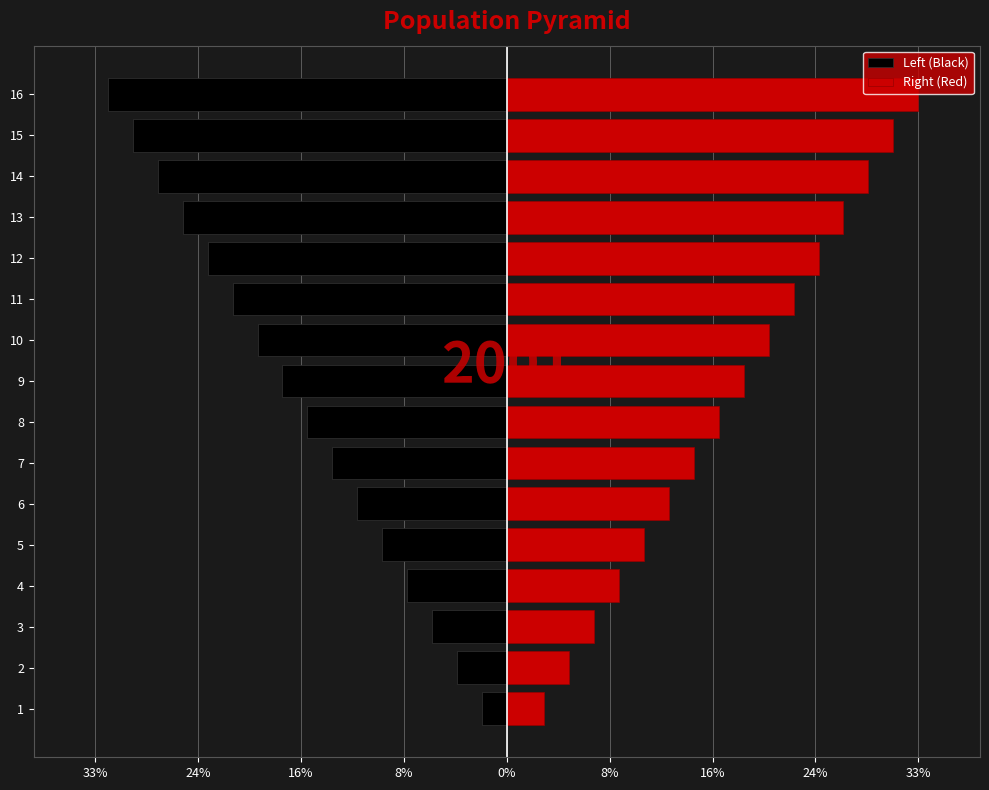

Reading left to right, extract all data points from this chart.

Left (Black): -2	-4	-6	-8	-10	-12	-14	-16	-18	-20	-22	-24	-26	-28	-30	-32
Right (Red): 3	5	7	9	11	13	15	17	19	21	23	25	27	29	31	33